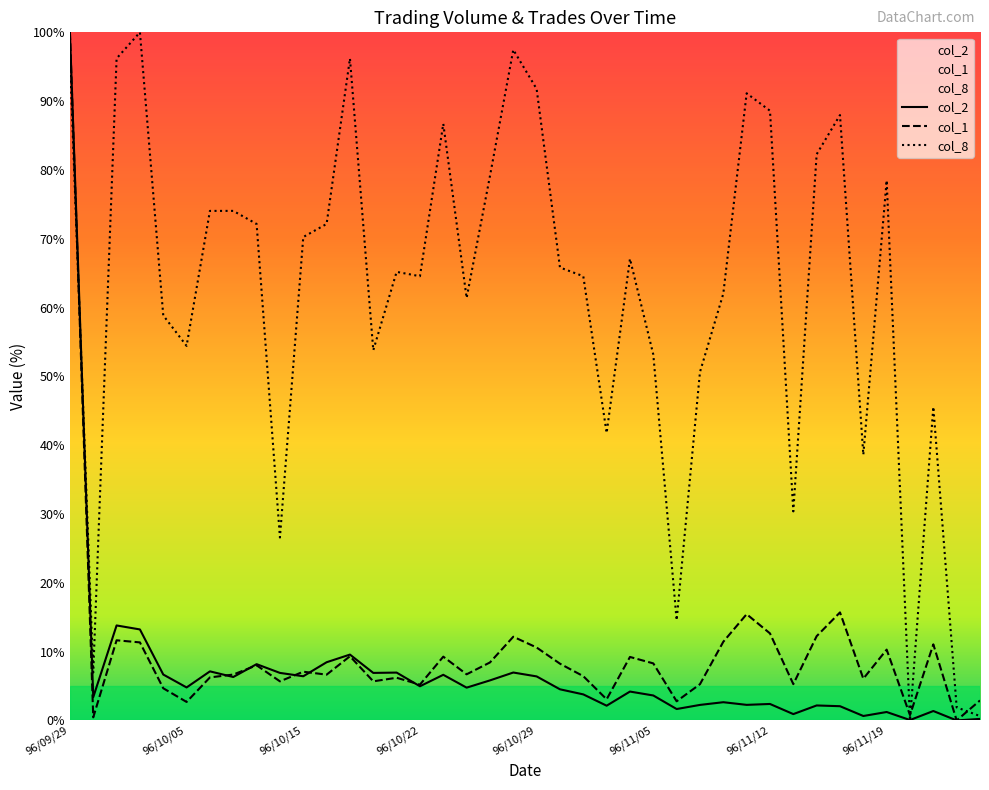

Is it true that col_8 equals 139.6 at 96/11/12?

False